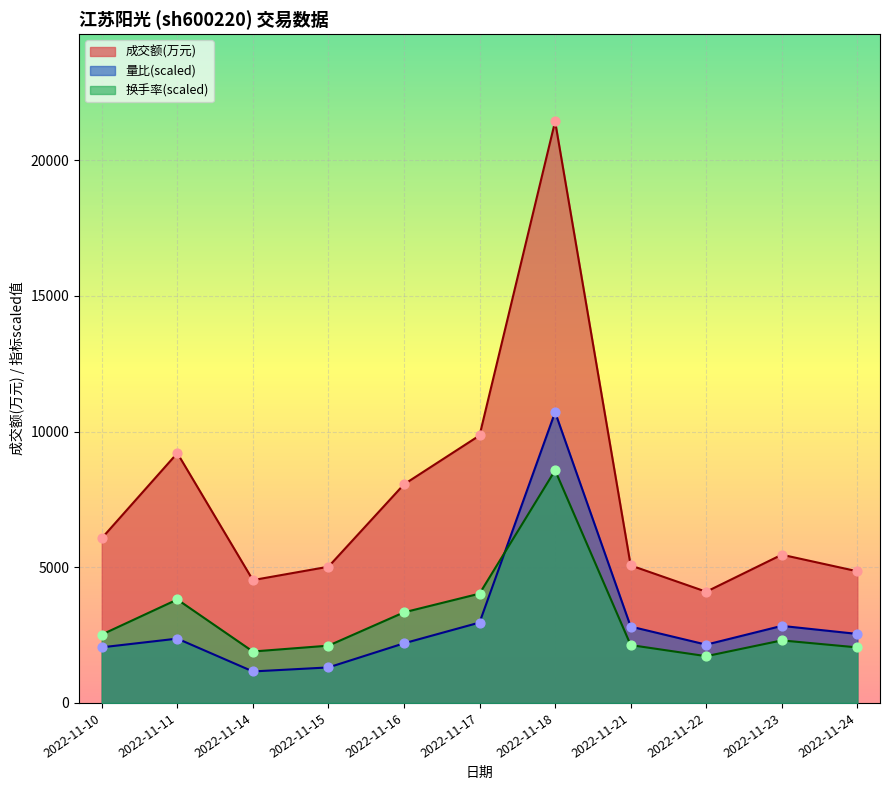

Which series has the widest spread of Y values?

成交额(万元)